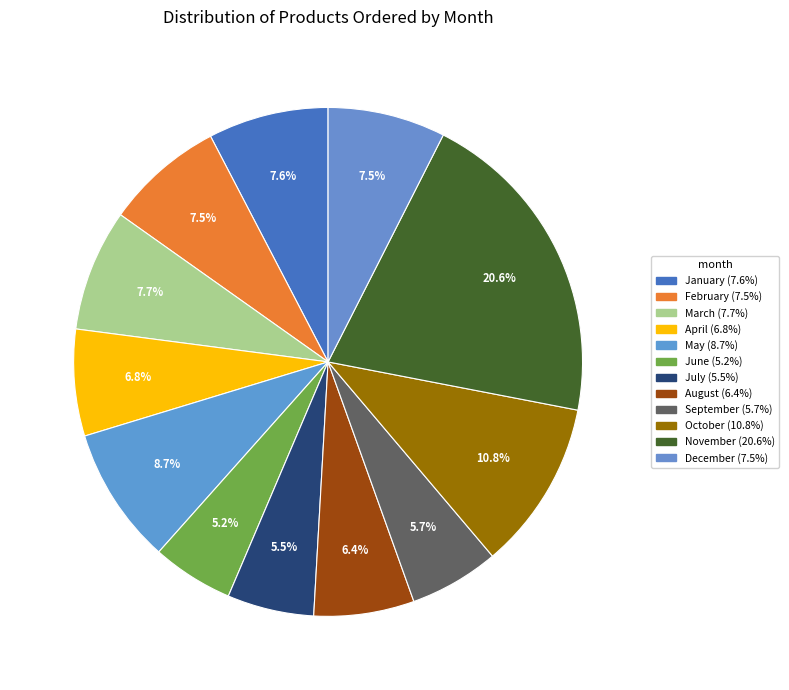

How much of the chart is everything except January?

92.4%